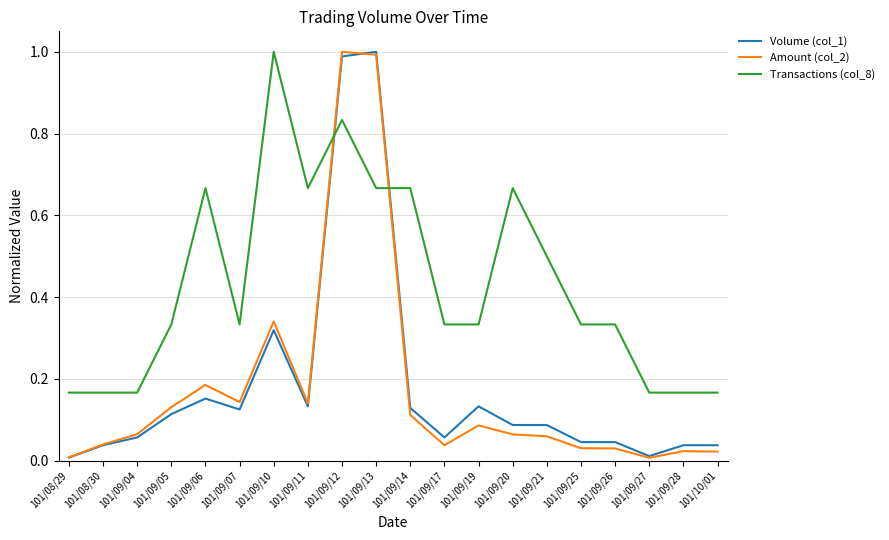

Where do Transactions (col_8) and Amount (col_2) first cross each other?

101/09/11 and 101/09/12